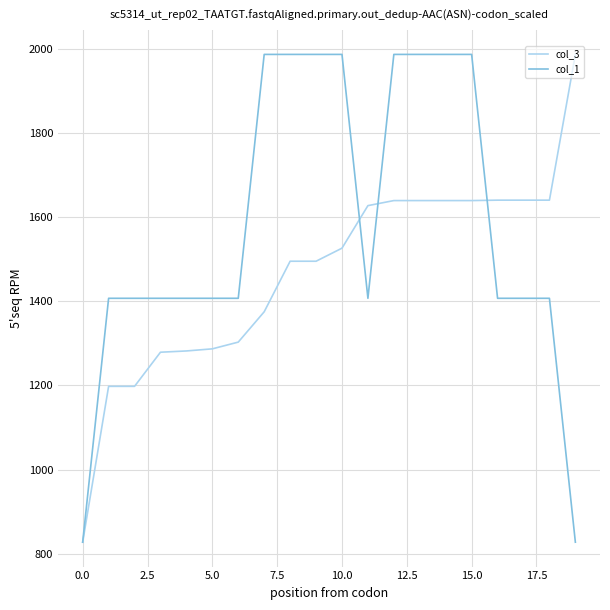

What is the lowest value of the col_3 series?

828